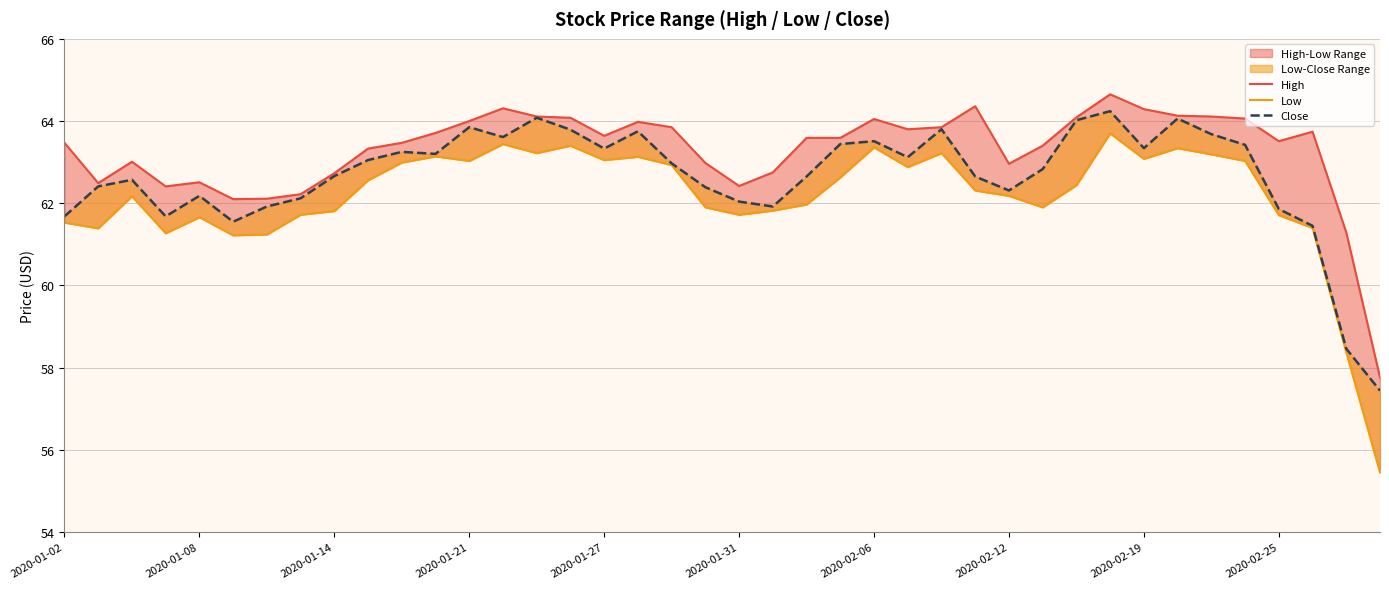

Rank the categories by High value from highest to lowest.

31, 27, 13, 32, 33, 14, 34, 30, 15, 35, 24, 12, 17, 18, 26, 25, 37, 11, 16, 22, 23, 36, 2020-01-02, 10, 29, 2020-02-25, 2020-01-14, 19, 28, 21, 2020-02-19, 2020-01-27, 2020-01-08, 20, 2020-01-21, 2020-02-12, 2020-02-06, 2020-01-31, 38, 39